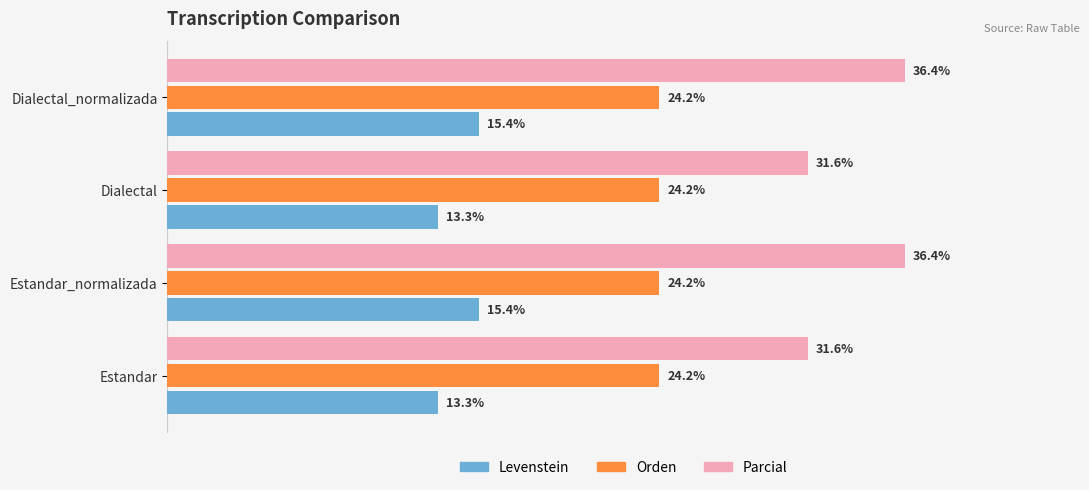

Which series has the largest total across all categories?

Parcial